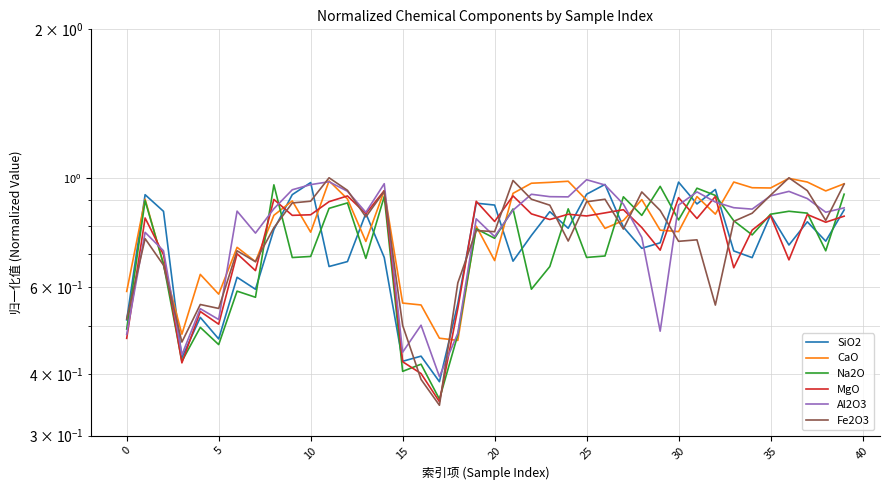

Count the number of data series in this chart.

6